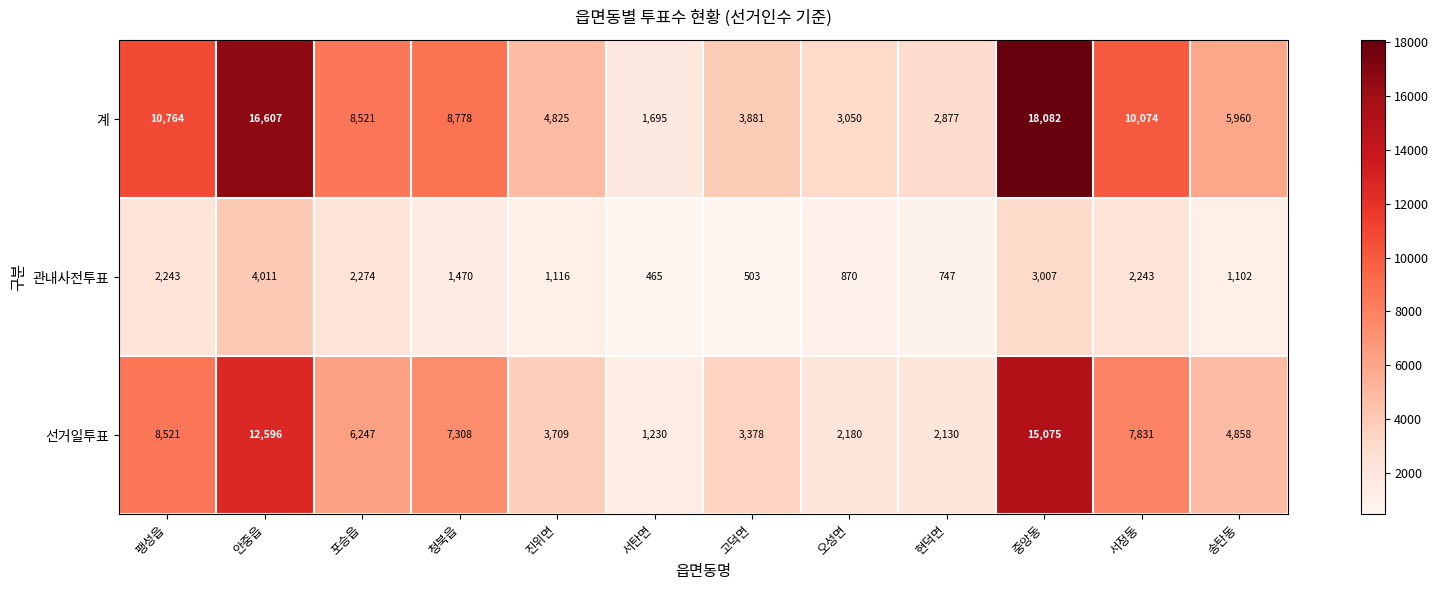

Is it true that 관내사전투표 equals 4019 at 팽성읍?

False